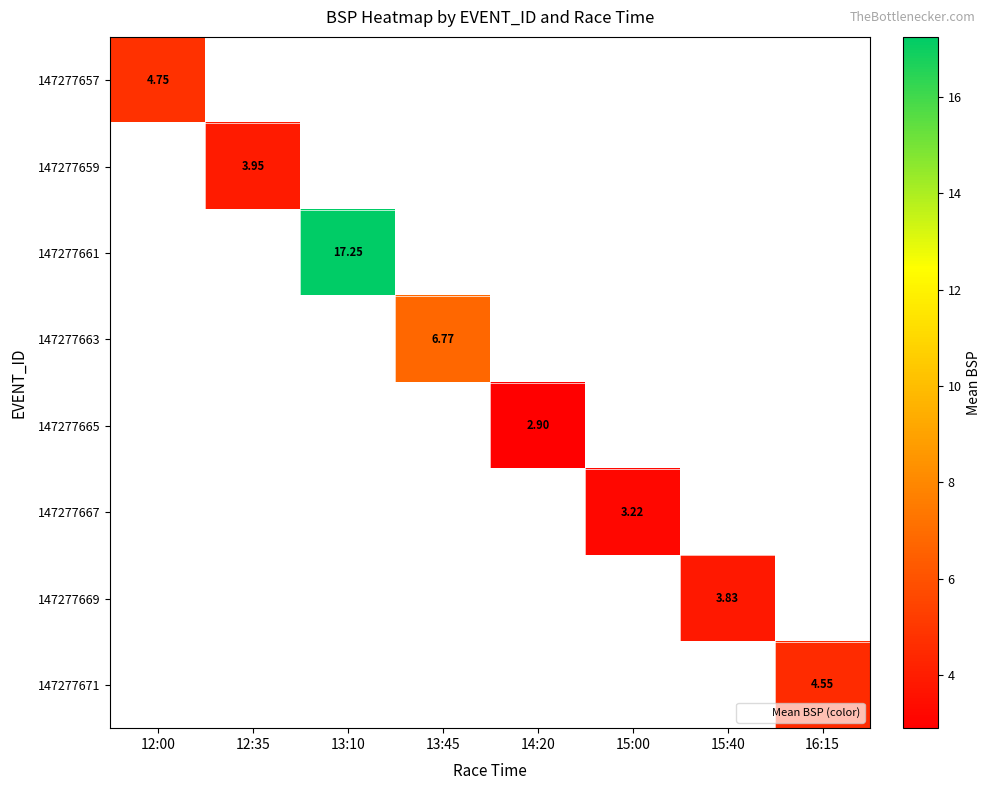

How many positive values does the 147277661 series have?

1